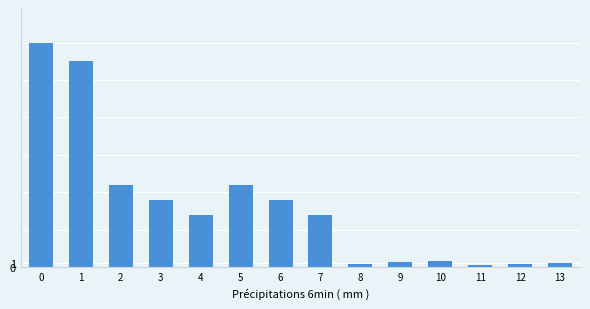

What is the minimum value shown in the chart?

0.6